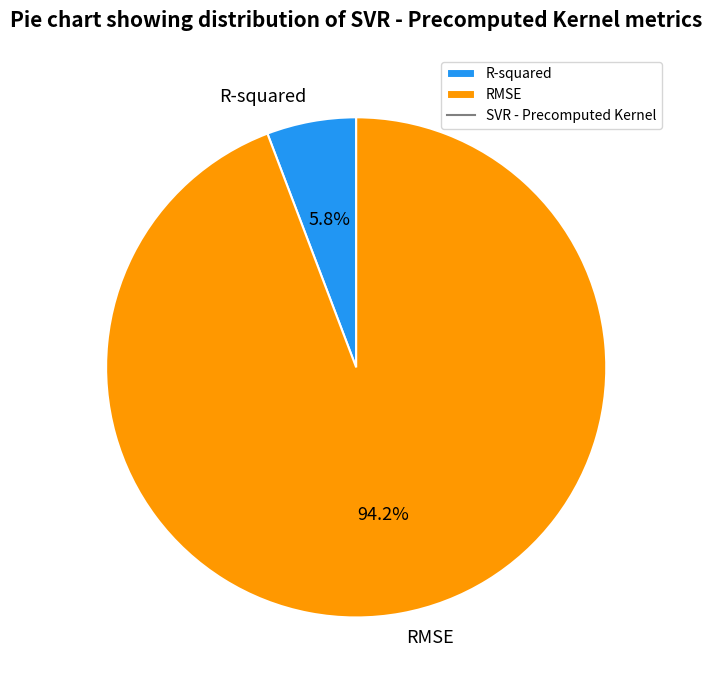

What is the ratio of the value at R-squared to the value at RMSE?

0.1